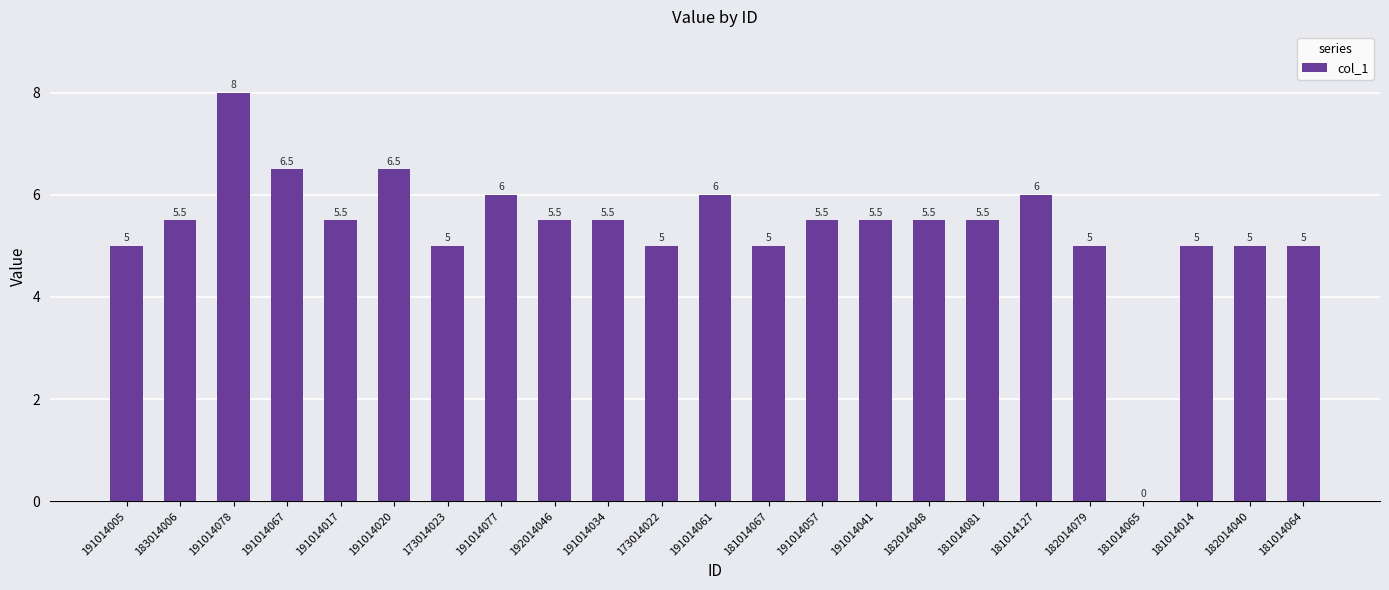

What is the difference between the values at 173014023 and 191014034?

0.5